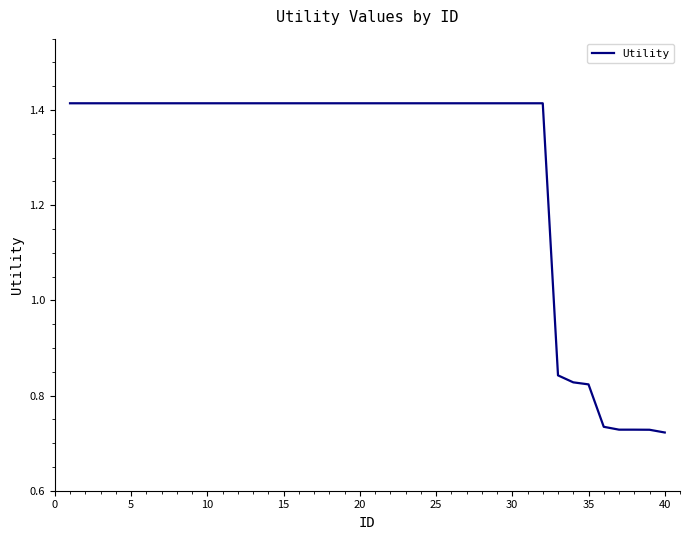

What is the minimum value shown in the chart?

0.7